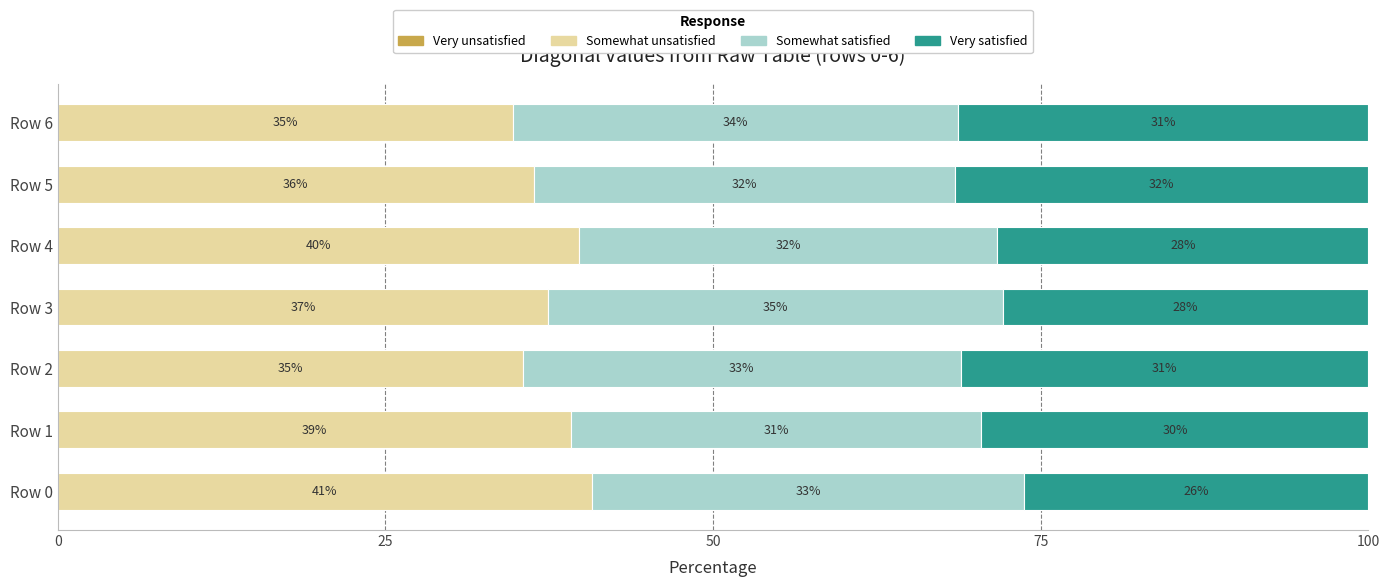

What is the maximum value for Somewhat unsatisfied?

40.8